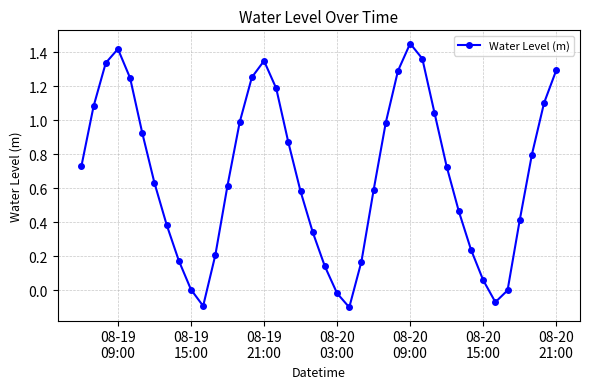

True or false: the data has more than 2 interior local peaks.

True